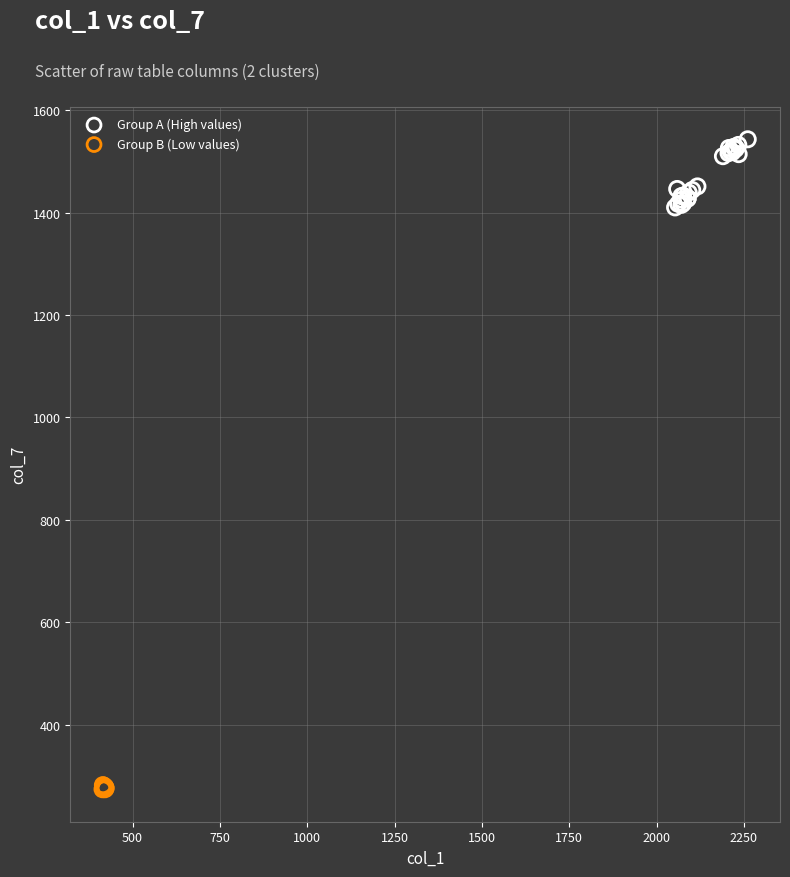

What are all the series names shown in the legend?

Group A (High values), Group B (Low values)